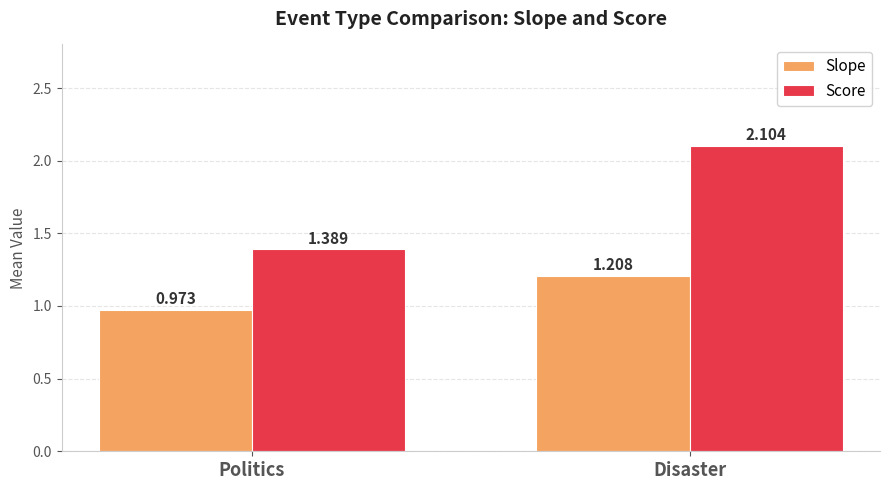

How many series are shown in this chart?

2